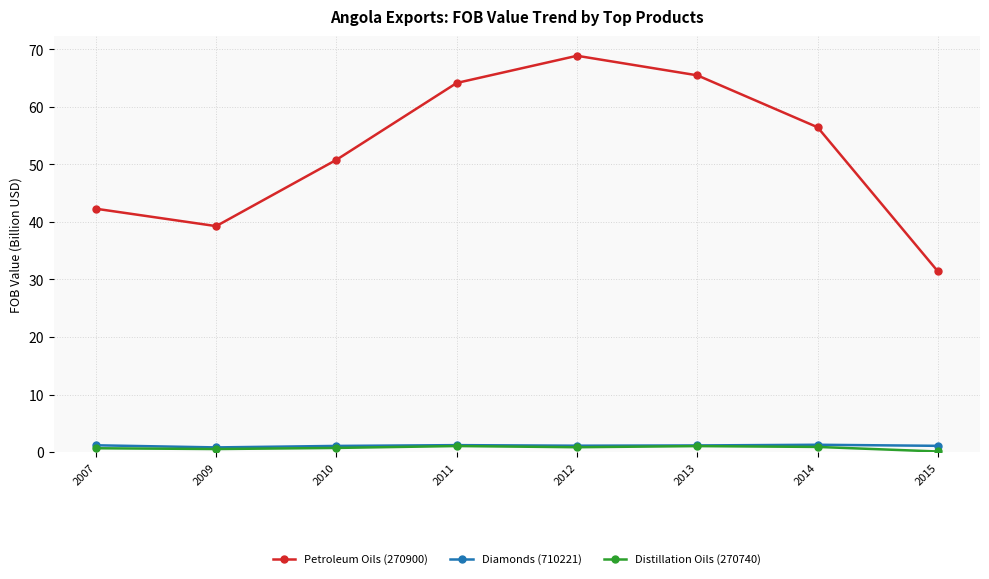

What is the maximum value for Distillation Oils (270740)?

1.1